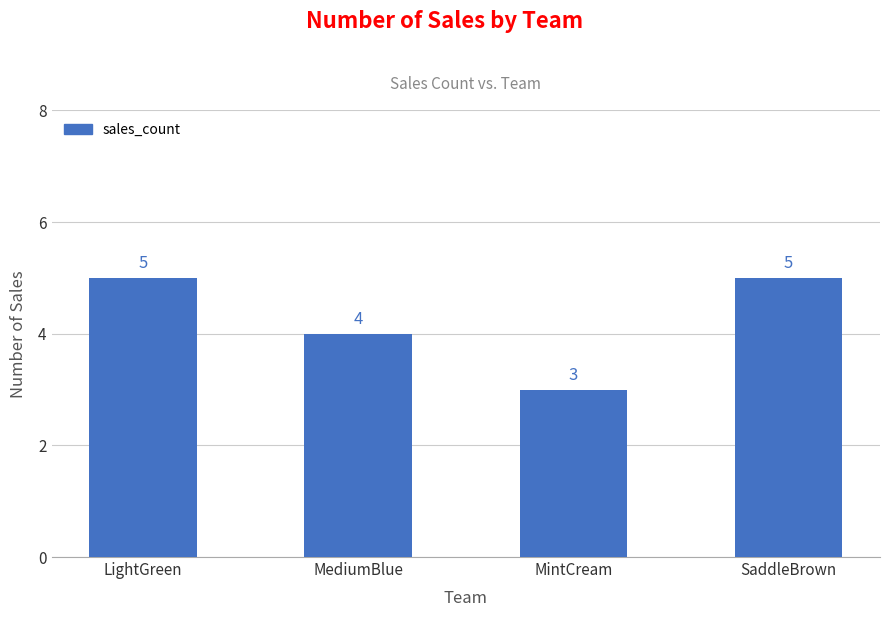

Where is the data nearest to the value 4?

MediumBlue